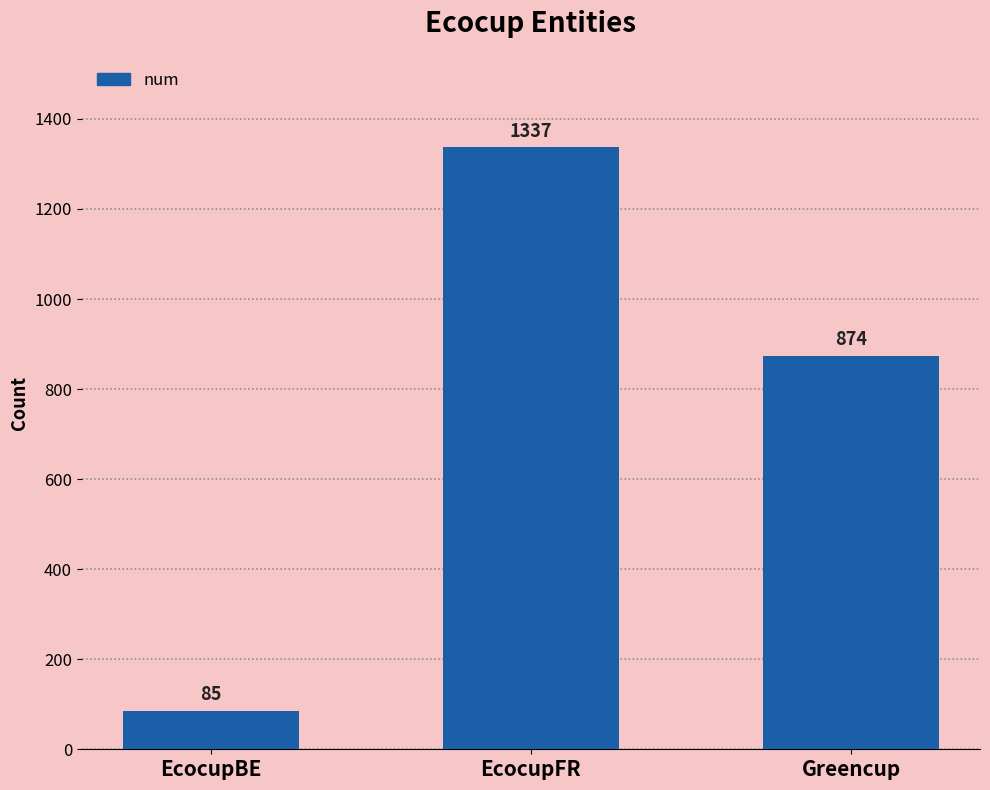

Count the values in the range 85 to 1337.

3